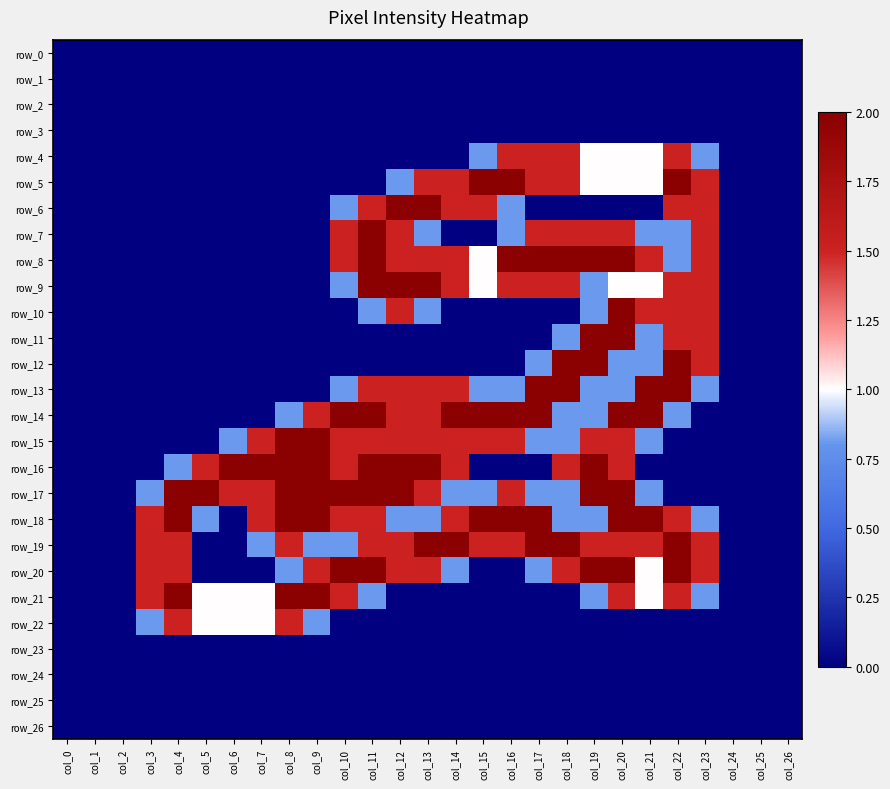

At which label does row_7 reach its peak?

col_11